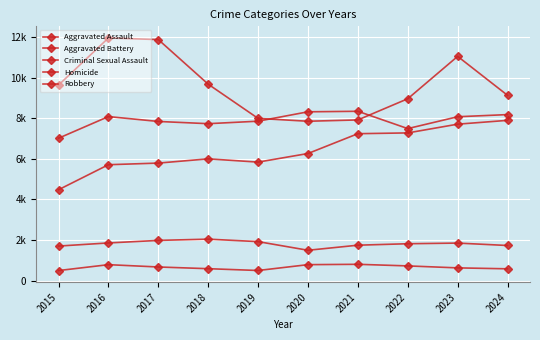

Count the number of data series in this chart.

5